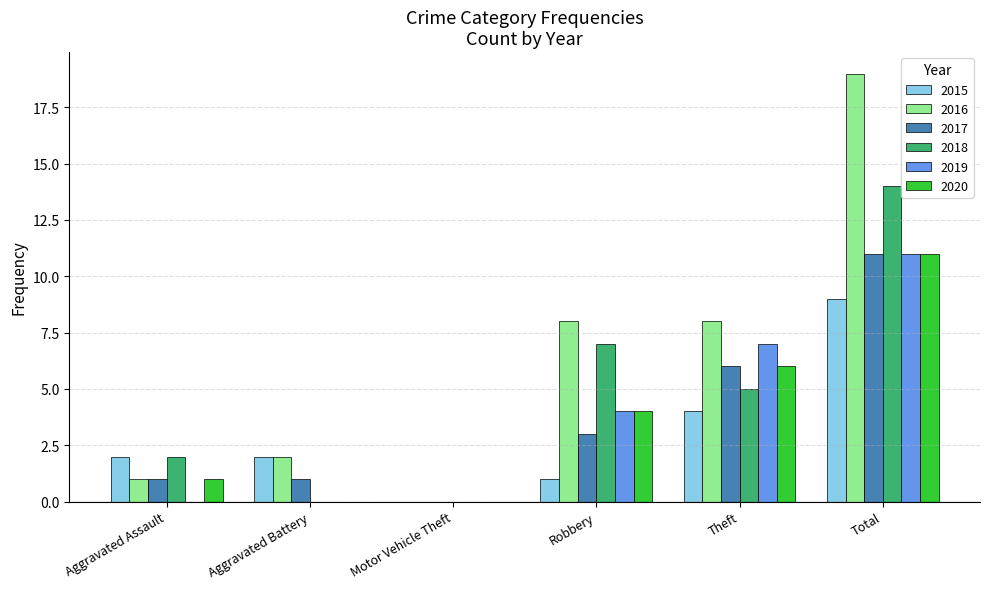

What is the highest value of the 2016 series?

19